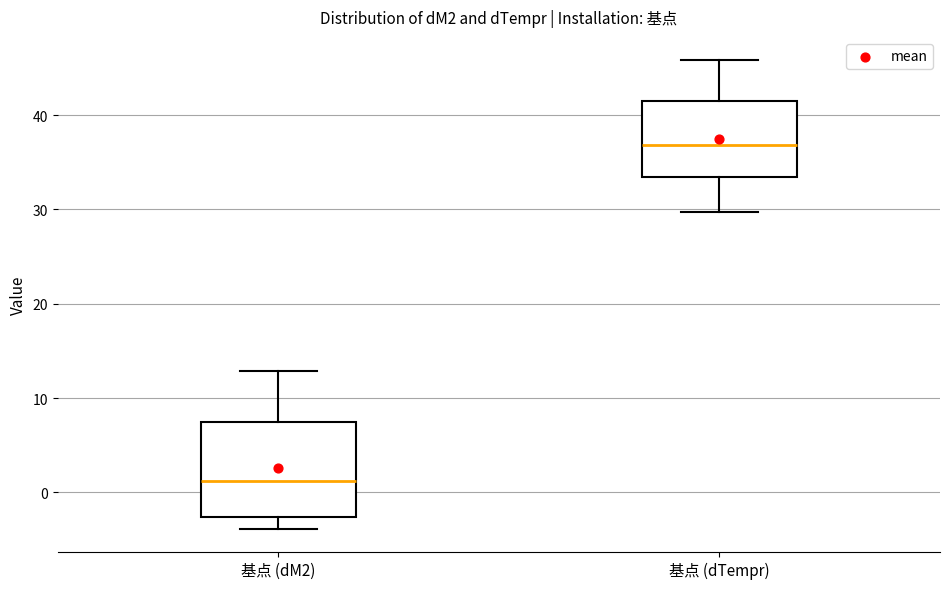

Where does the upper whisker of the box for 基点 (dTempr) end on the y-axis? The values are not printed on the chart, so give them approximately, as read against the axis.

46